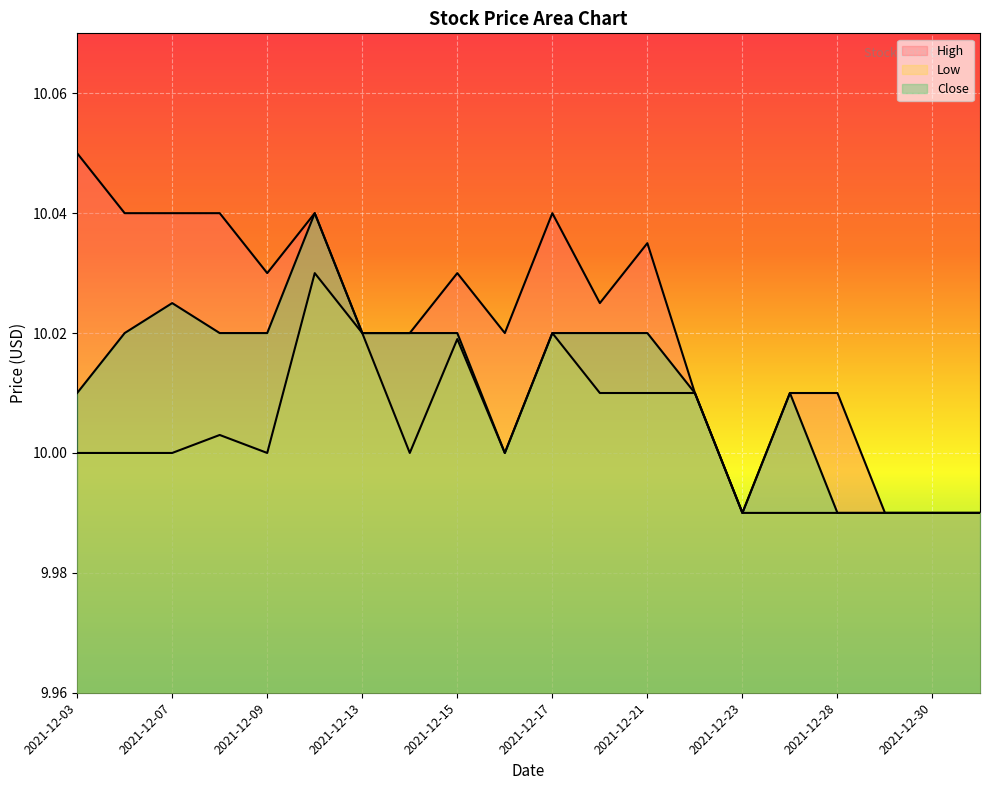

Reading right to left, transcribe all the data shown in this chart.

High: 10.0	10.0	10.0	10.0	10.0	10.0	10.0	10.0	10.0	10.0	10.0	10.0	10.0	10.0	10.0	10.0	10.0	10.0	10.0	10.1
Low: 10.0	10.0	10.0	10.0	10.0	10.0	10.0	10.0	10.0	10.0	10.0	10.0	10.0	10.0	10.0	10.0	10.0	10.0	10.0	10.0
Close: 10.0	10.0	10.0	10.0	10.0	10.0	10.0	10.0	10.0	10.0	10.0	10.0	10.0	10.0	10.0	10.0	10.0	10.0	10.0	10.0